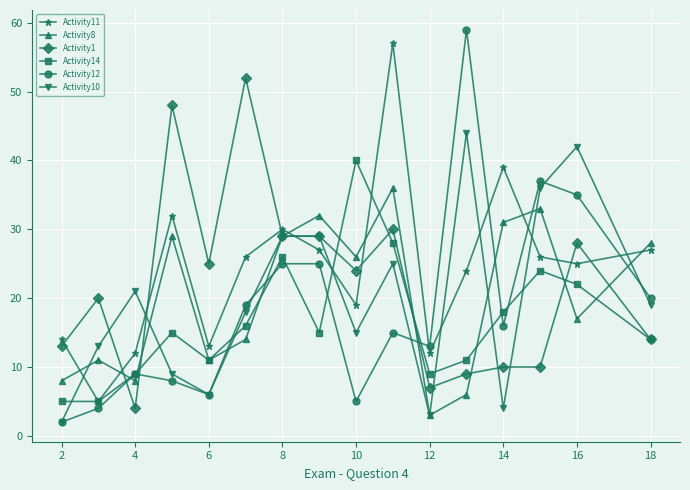

What is the difference between the maximum and second lowest values in the Activity12 series?

55